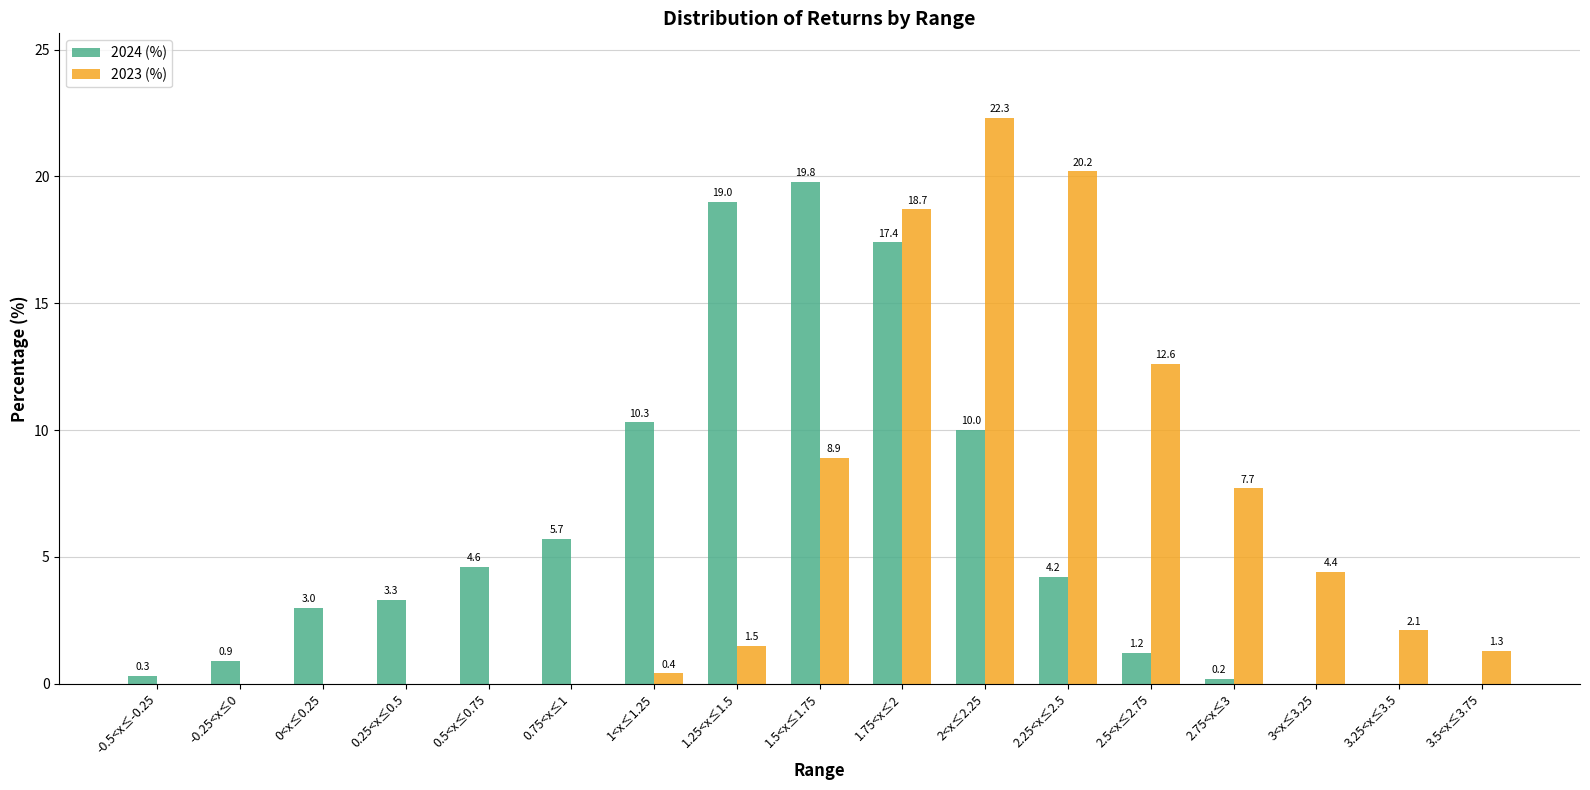

Where is 2023 (%) nearest to the value 11?

2.5<x≤2.75